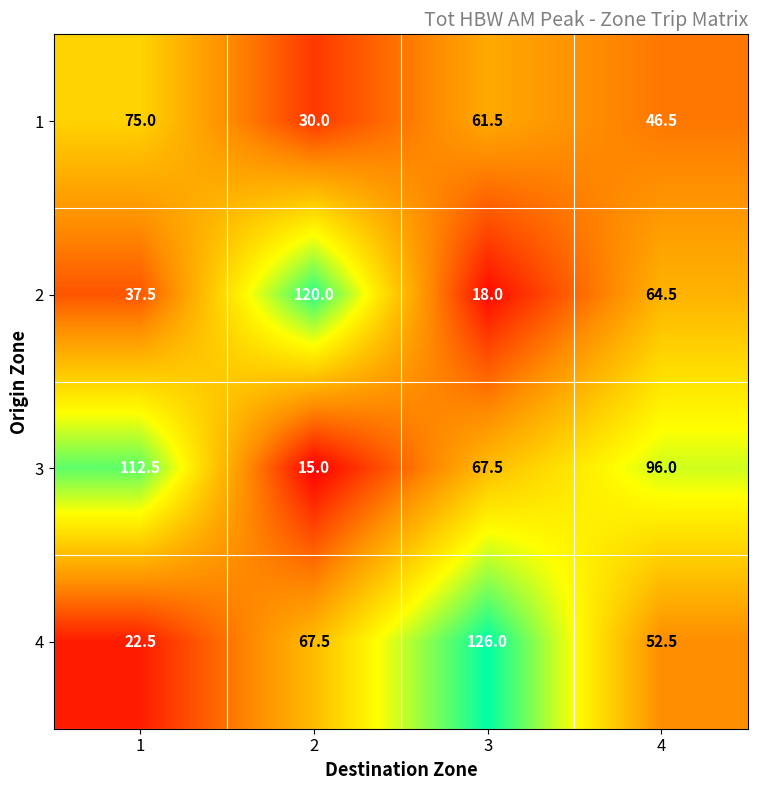

What is the total value across all series at 3?

273.0